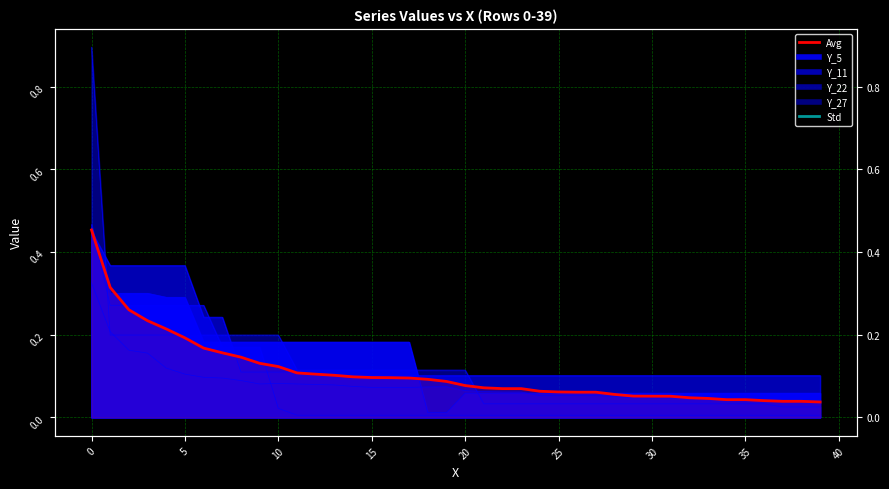

What is the difference between the maximum and minimum values?

0.4